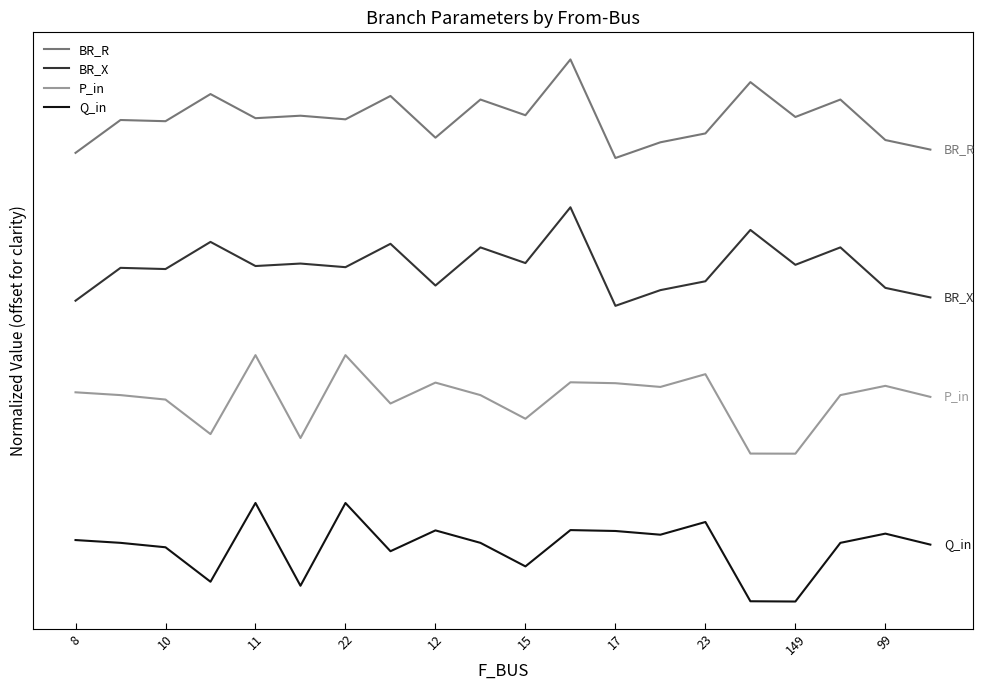

True or false: Q_in and BR_R intersect in this chart.

False